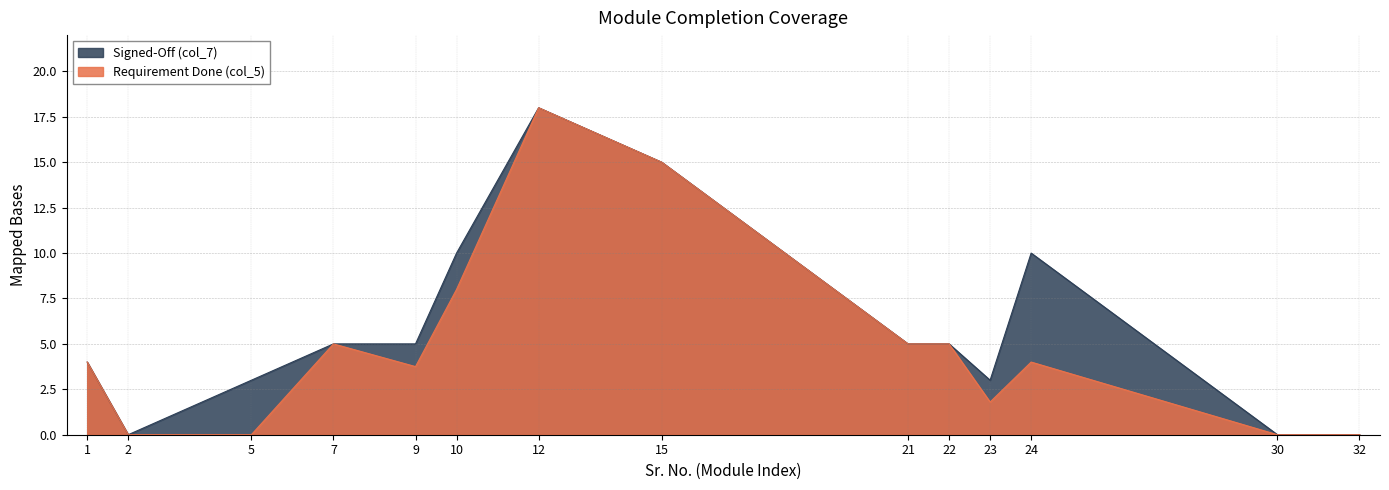

How many lines are shown in the chart?

2